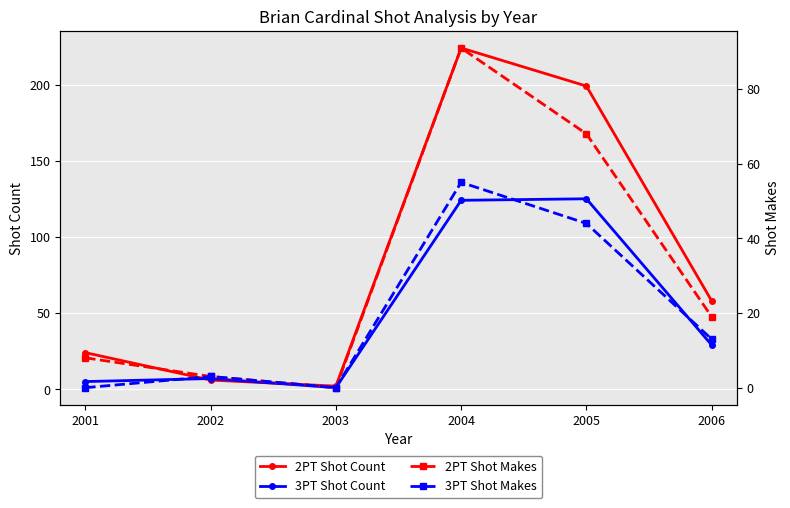

True or false: 3PT Shot Makes and 2PT Shot Count cross at least once.

False